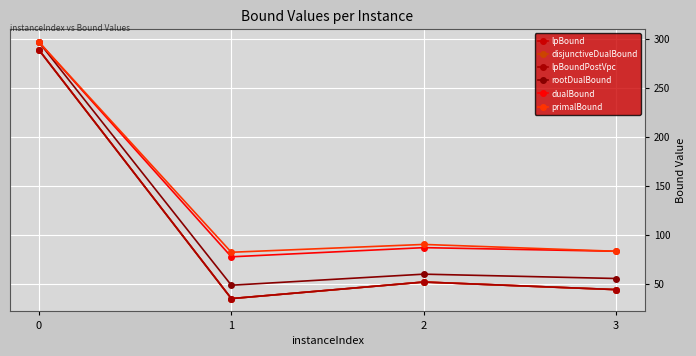

Does the chart have visible grid lines?

Yes